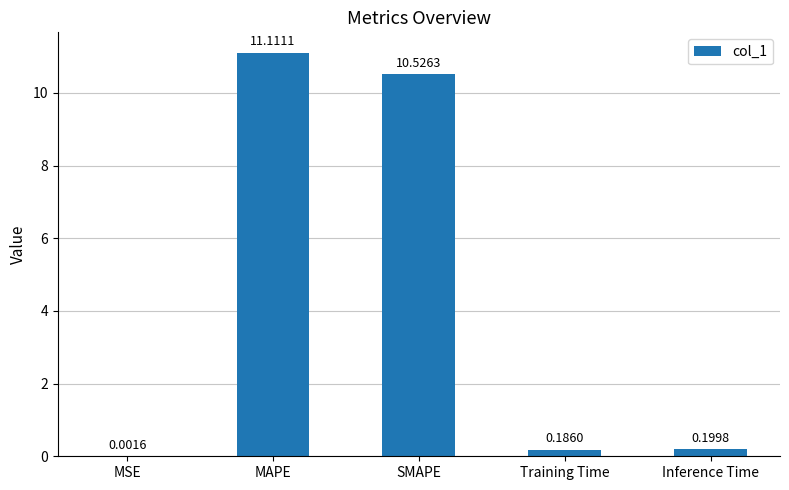

Which label corresponds to the largest value in the chart?

MAPE